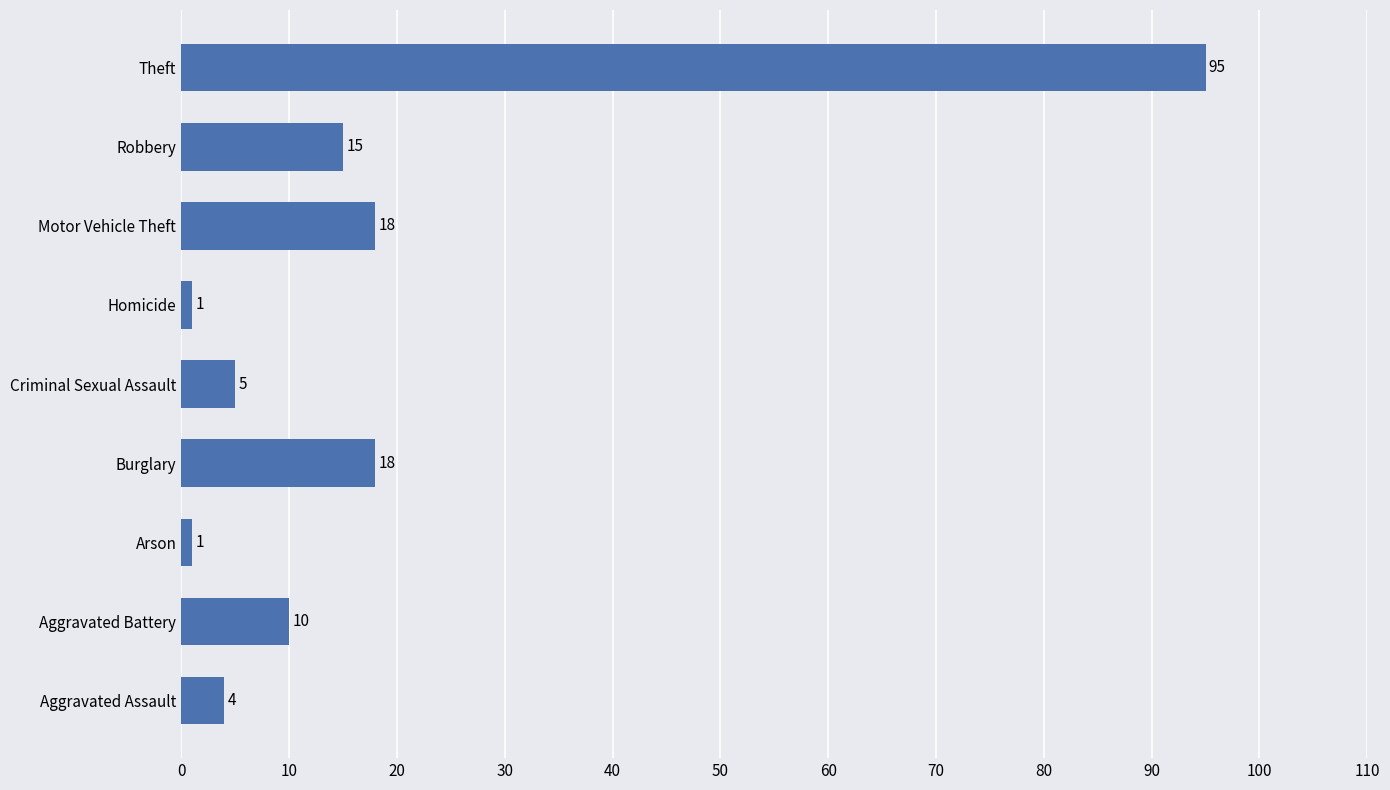

What is the approximate value at Motor Vehicle Theft, to the nearest 10?

20